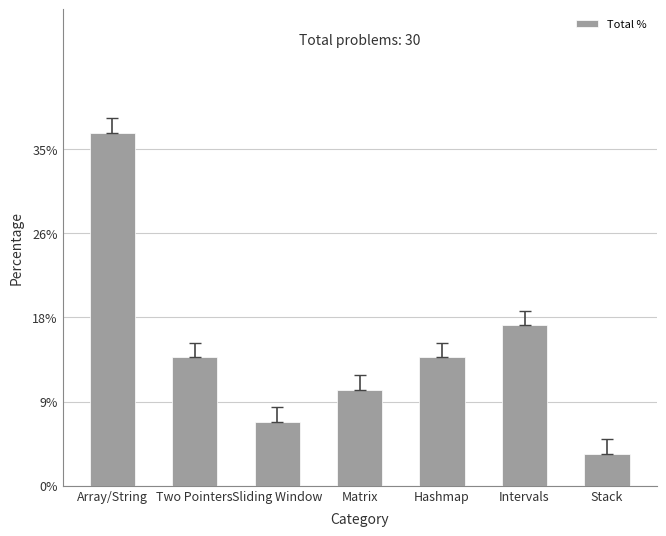

What is the smallest value displayed?

3.3